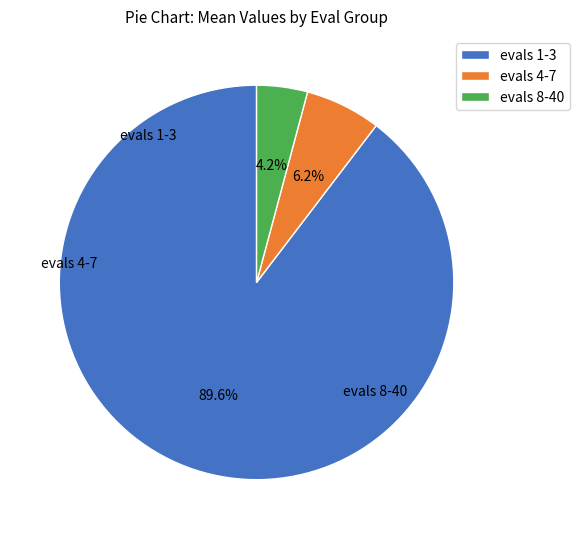

What percentage do evals 1-3 and evals 8-40 together represent?

93.8%